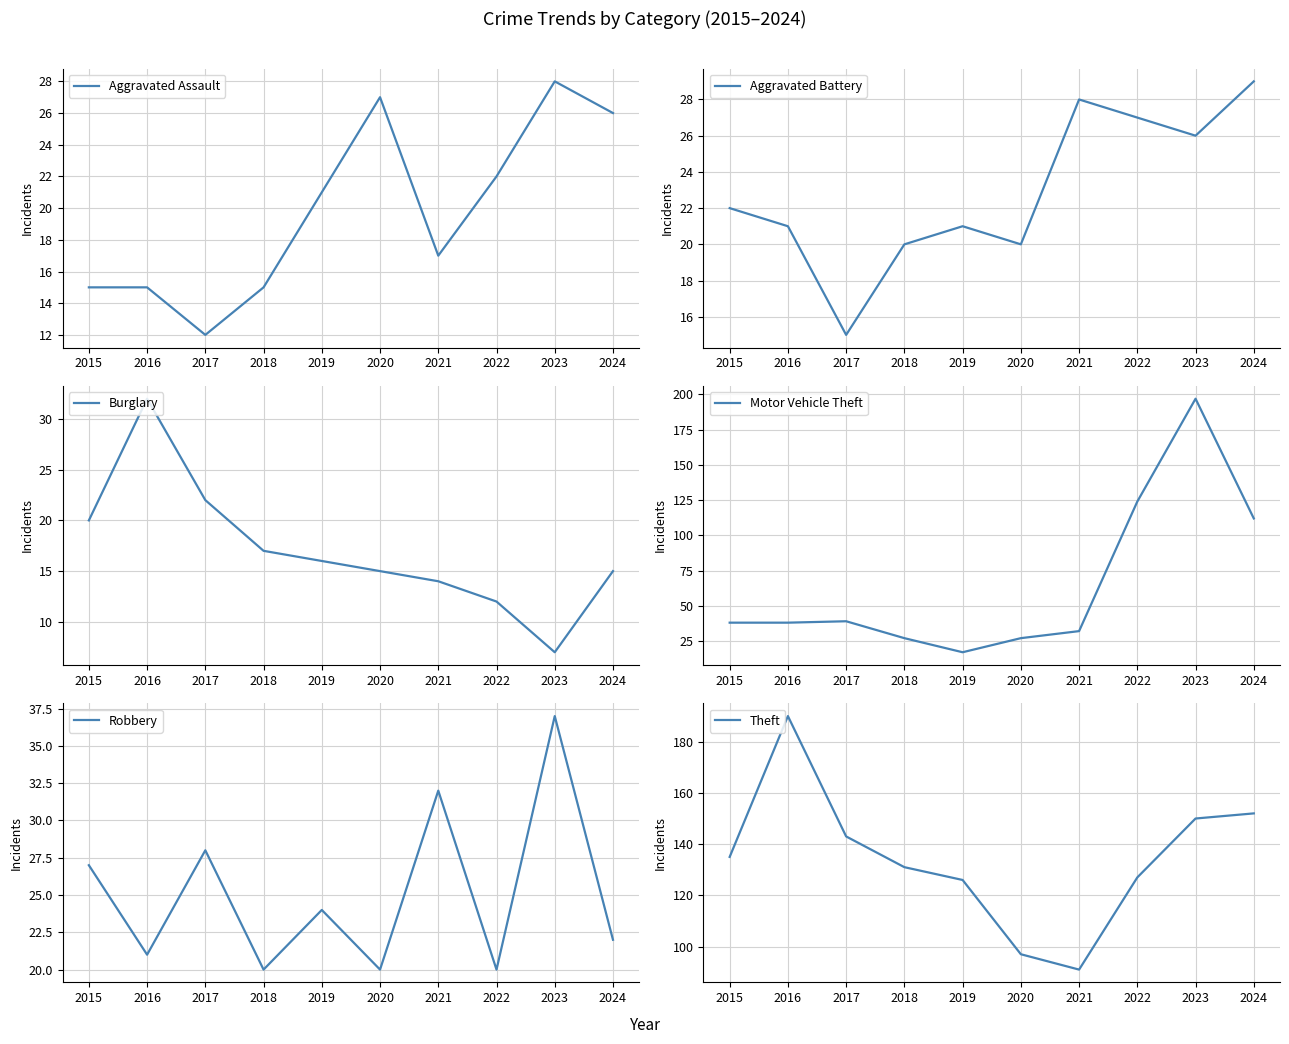

Reading right to left, extract all data points from this chart.

Aggravated Assault: 2024=26	2023=28	2022=22	2021=17	2020=27	2019=21	2018=15	2017=12	2016=15	2015=15
Aggravated Battery: 2024=29	2023=26	2022=27	2021=28	2020=20	2019=21	2018=20	2017=15	2016=21	2015=22
Burglary: 2024=15	2023=7	2022=12	2021=14	2020=15	2019=16	2018=17	2017=22	2016=32	2015=20
Motor Vehicle Theft: 2024=112	2023=197	2022=124	2021=32	2020=27	2019=17	2018=27	2017=39	2016=38	2015=38
Robbery: 2024=22	2023=37	2022=20	2021=32	2020=20	2019=24	2018=20	2017=28	2016=21	2015=27
Theft: 2024=152	2023=150	2022=127	2021=91	2020=97	2019=126	2018=131	2017=143	2016=190	2015=135